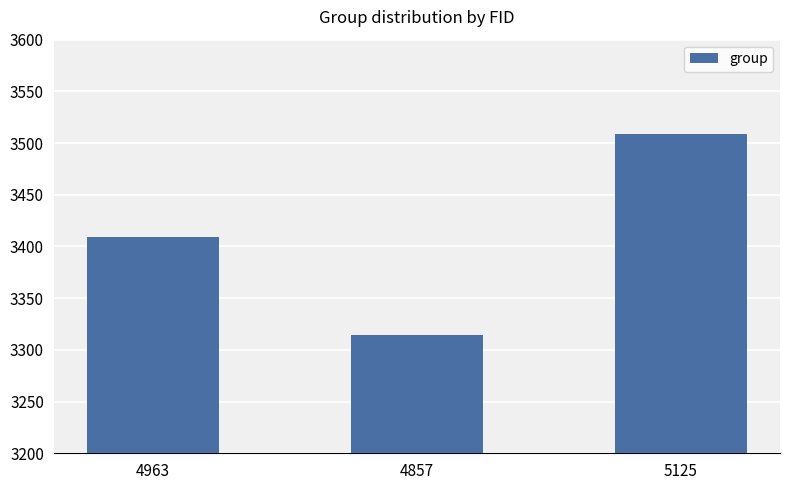

Rank the categories by value from highest to lowest.

5125, 4963, 4857